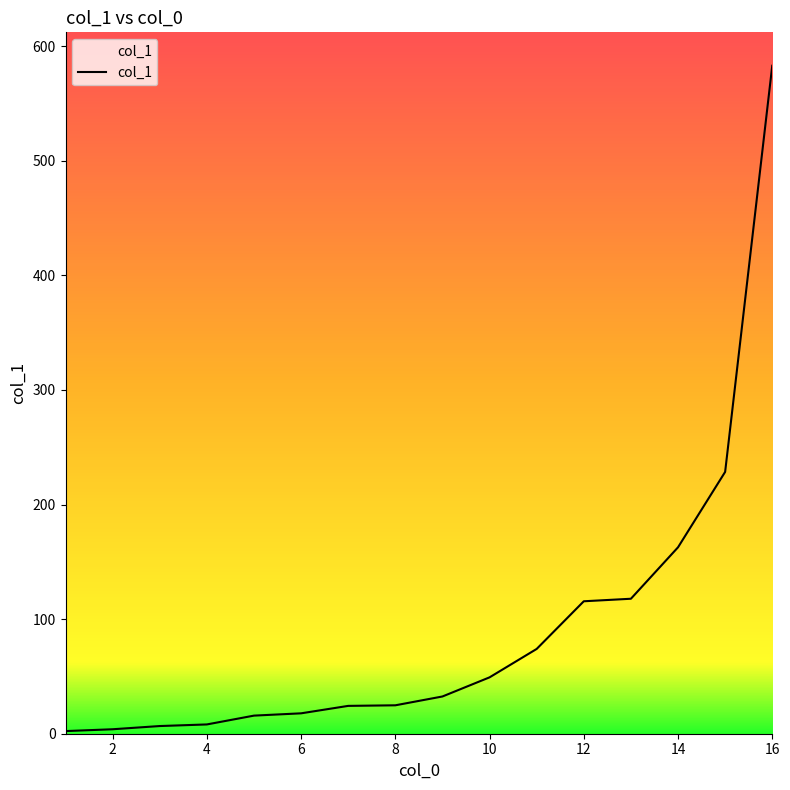

What is the average value?

91.7